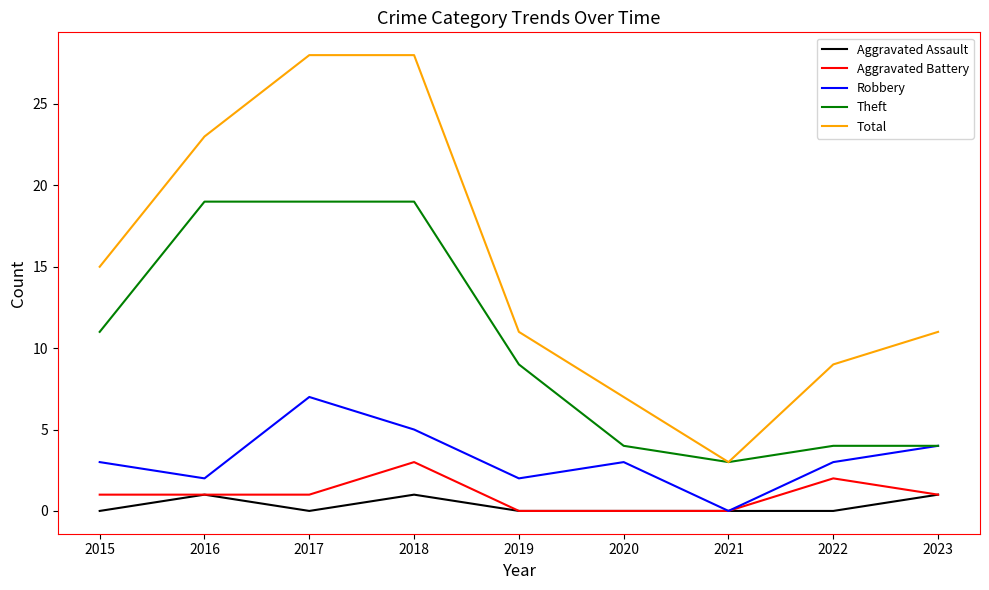

Reading left to right, transcribe all the data shown in this chart.

Aggravated Assault: 0	1	0	1	0	0	0	0	1
Aggravated Battery: 1	1	1	3	0	0	0	2	1
Robbery: 3	2	7	5	2	3	0	3	4
Theft: 11	19	19	19	9	4	3	4	4
Total: 15	23	28	28	11	7	3	9	11